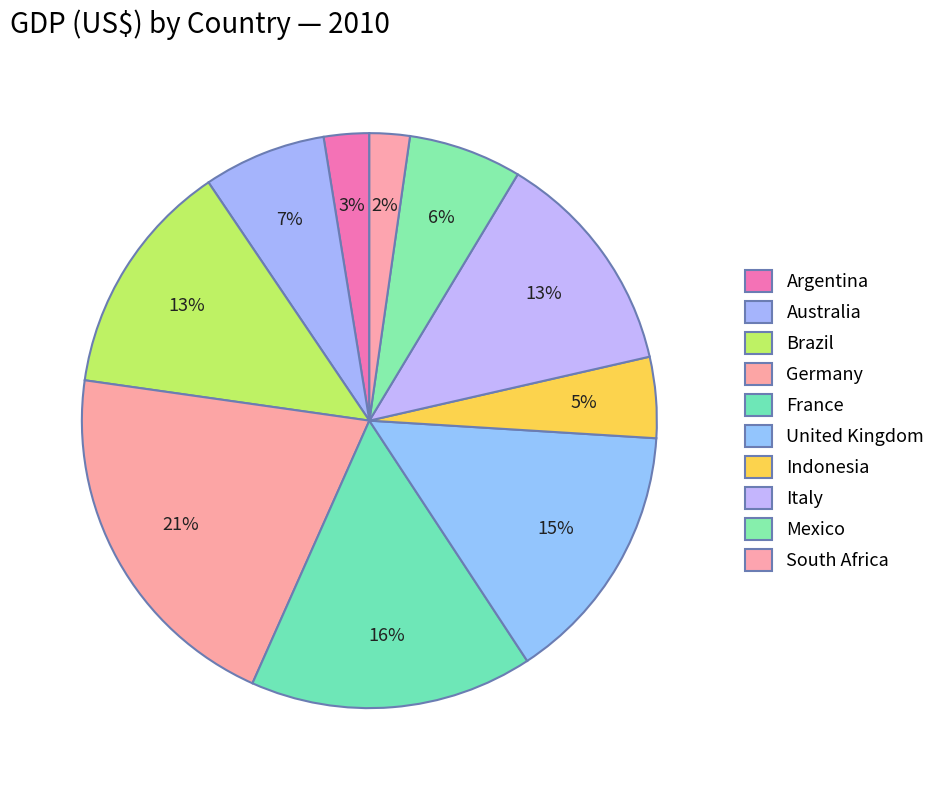

How many segments does this pie chart have?

10